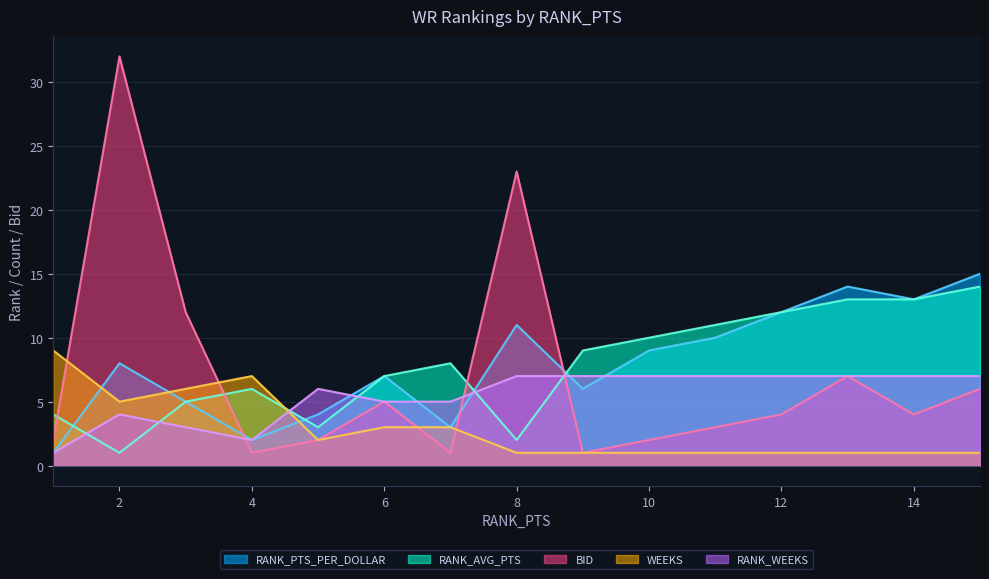

At which category does the chart reach its minimum across all series?

1